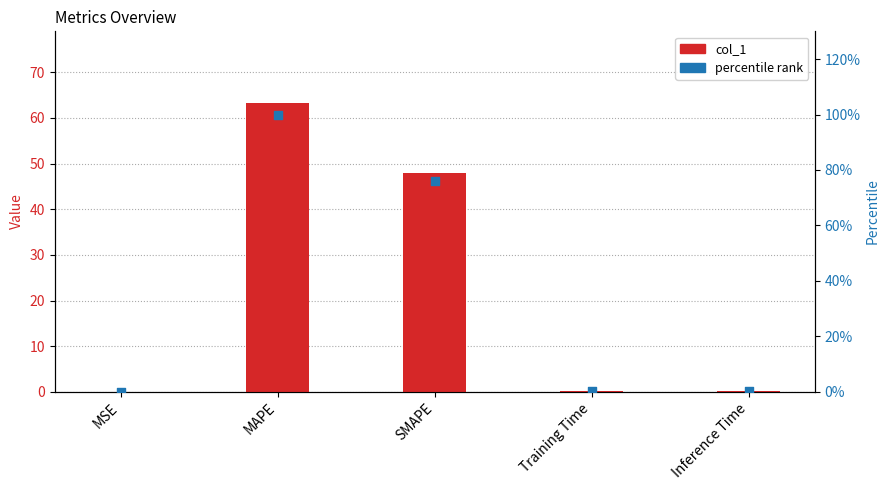

Which series has the largest Y range (max minus min)?

percentile rank